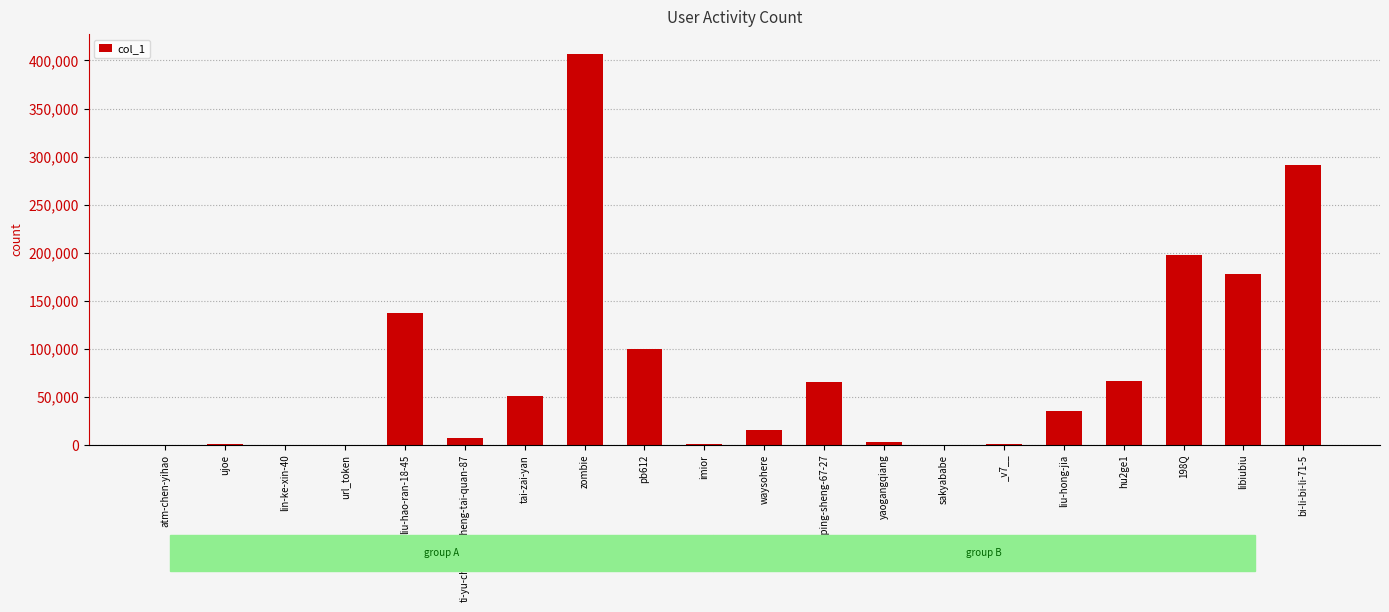

What is the sum of all values?

1557111